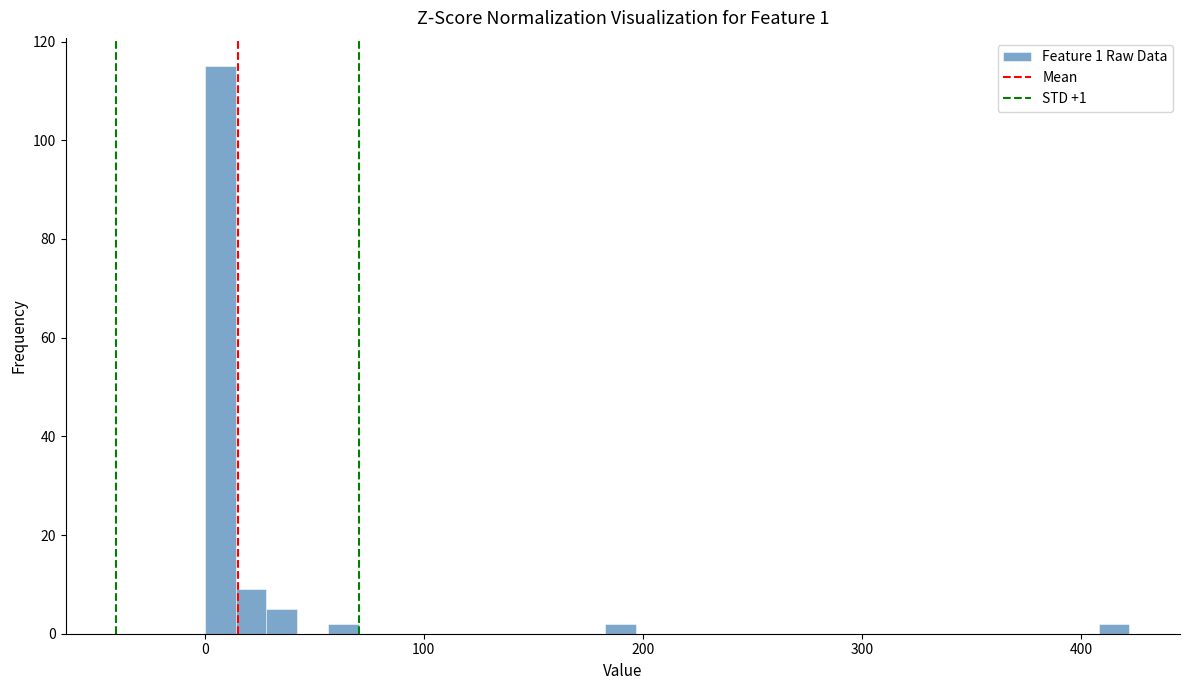

Around what value on the x-axis is the tallest bar? Give the approximate position of its centre, as read against the axis.

10